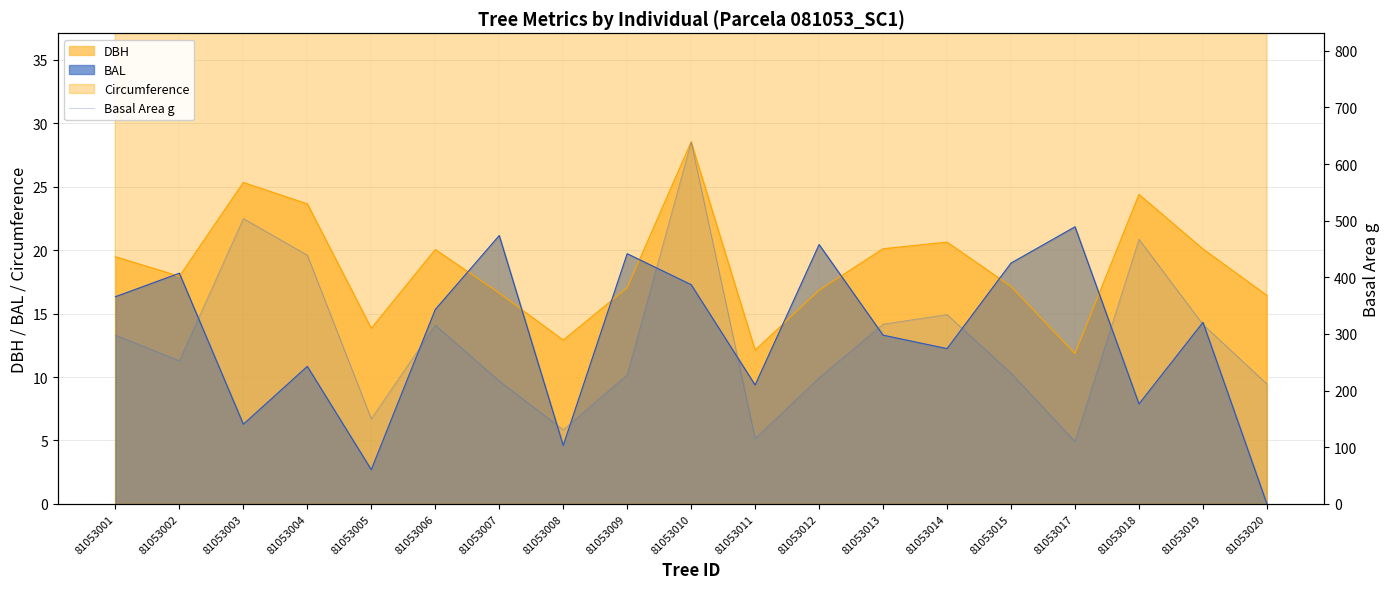

List the labels in order of value, largest first.

81053010, 81053003, 81053018, 81053004, 81053014, 81053013, 81053019, 81053006, 81053001, 81053002, 81053015, 81053009, 81053012, 81053007, 81053020, 81053005, 81053008, 81053011, 81053017